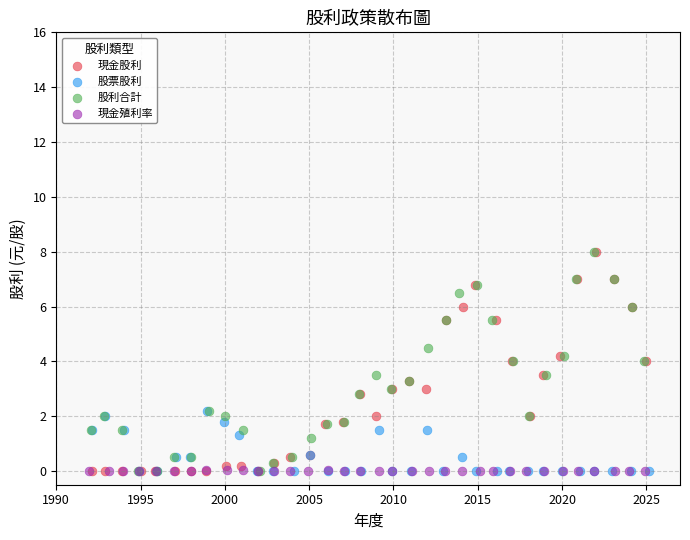

What are all the series names shown in the legend?

現金股利, 股票股利, 股利合計, 現金殖利率